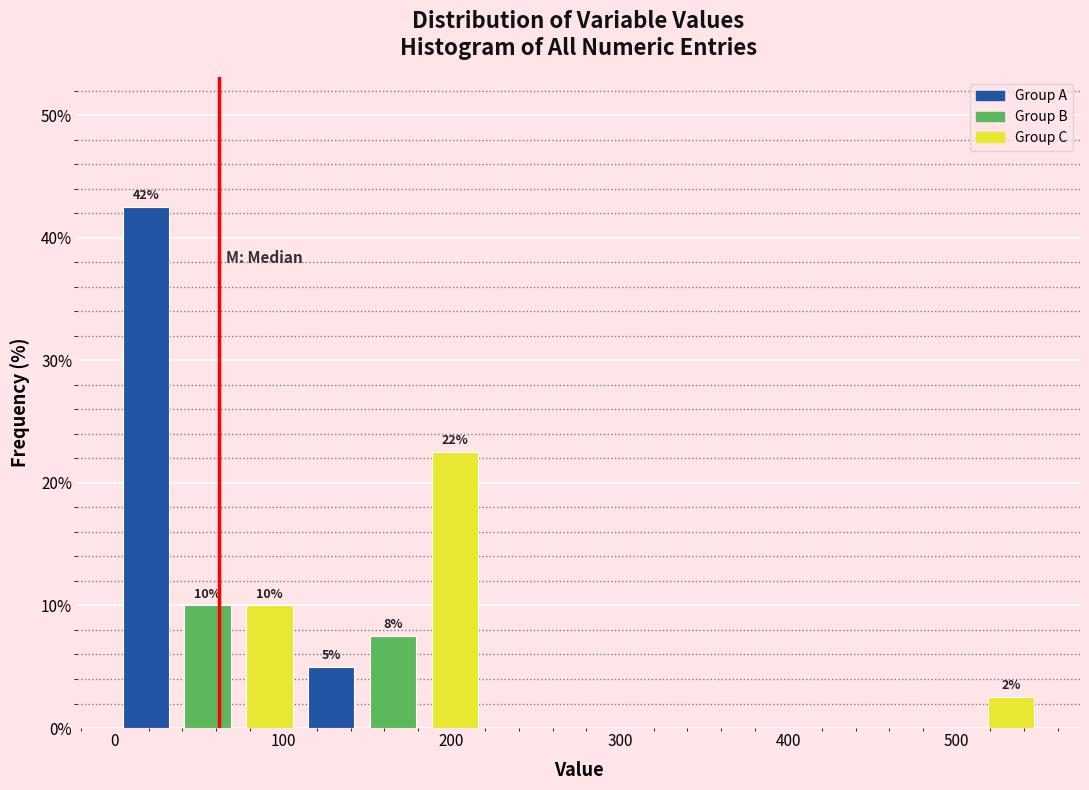

Read against the x-axis, roughly where is the centre of the tallest bar?

20